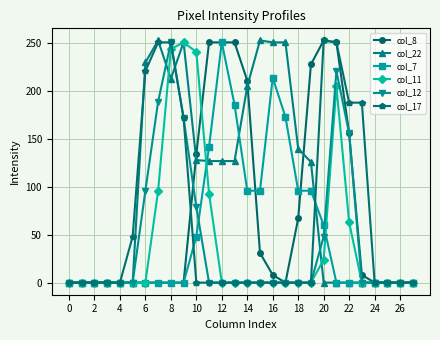

What is the maximum value shown in the chart?

253